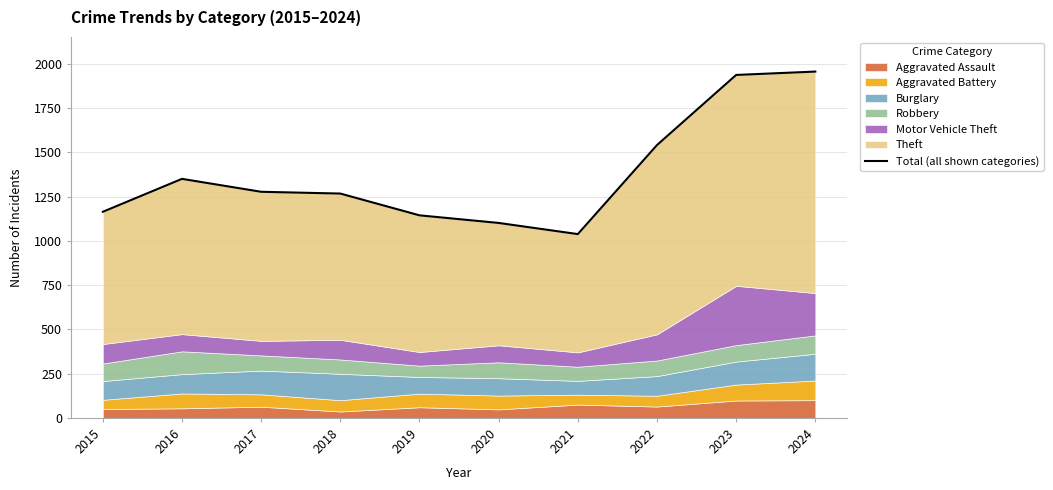

Between 2017 and 2020, which is larger?

2017